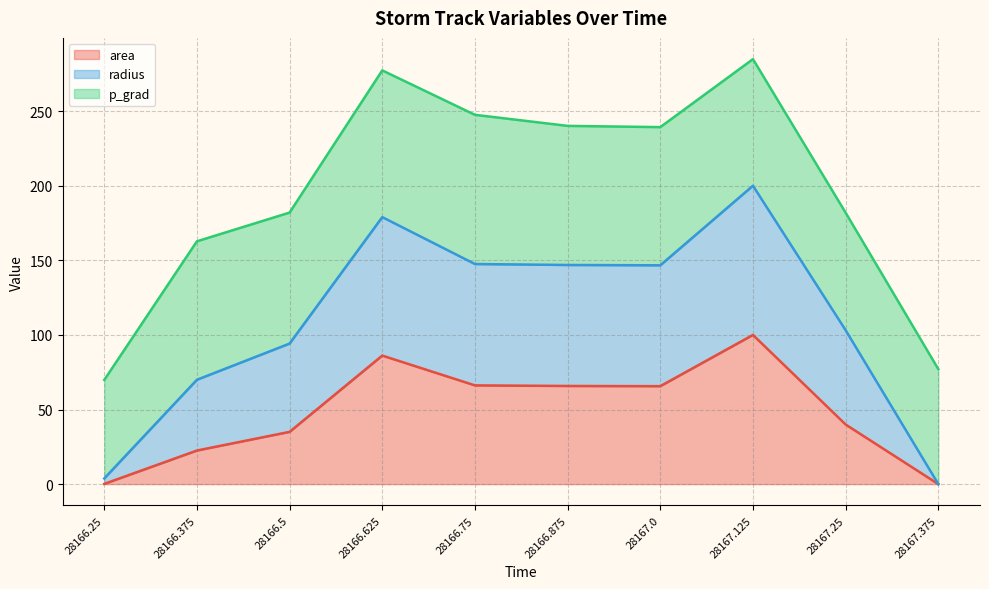

The area series shows 20.2 at 28166.75. True or false?

False